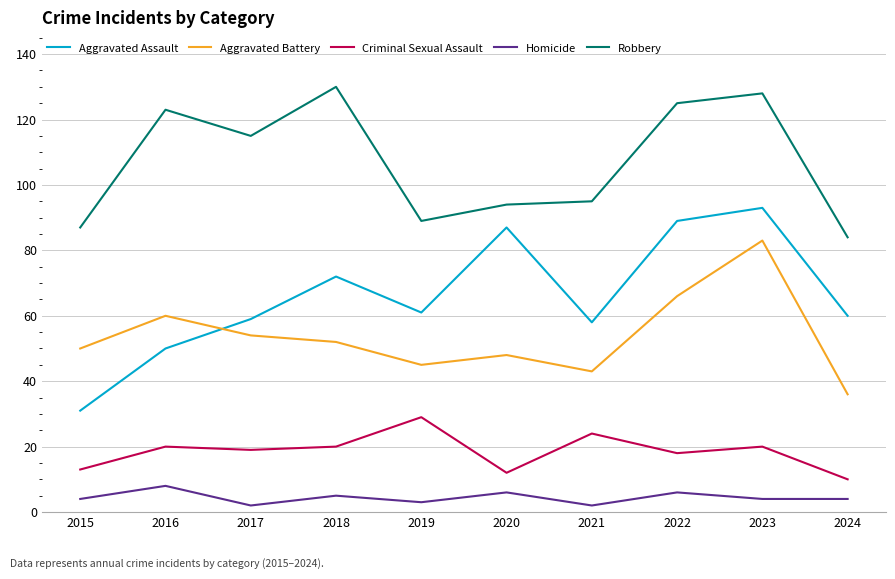

What is the maximum value shown in the chart?

130